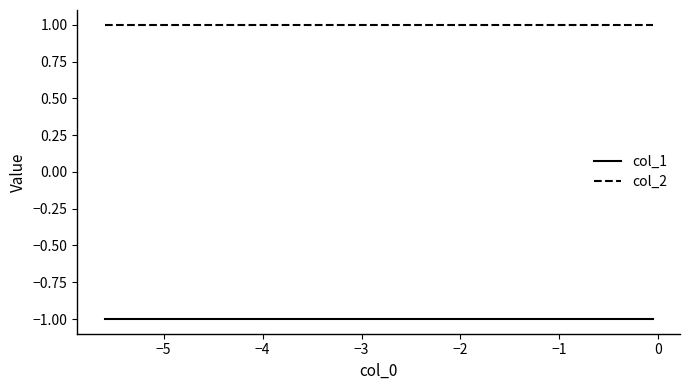

List the series in order of their overall mean, highest first.

col_2, col_1